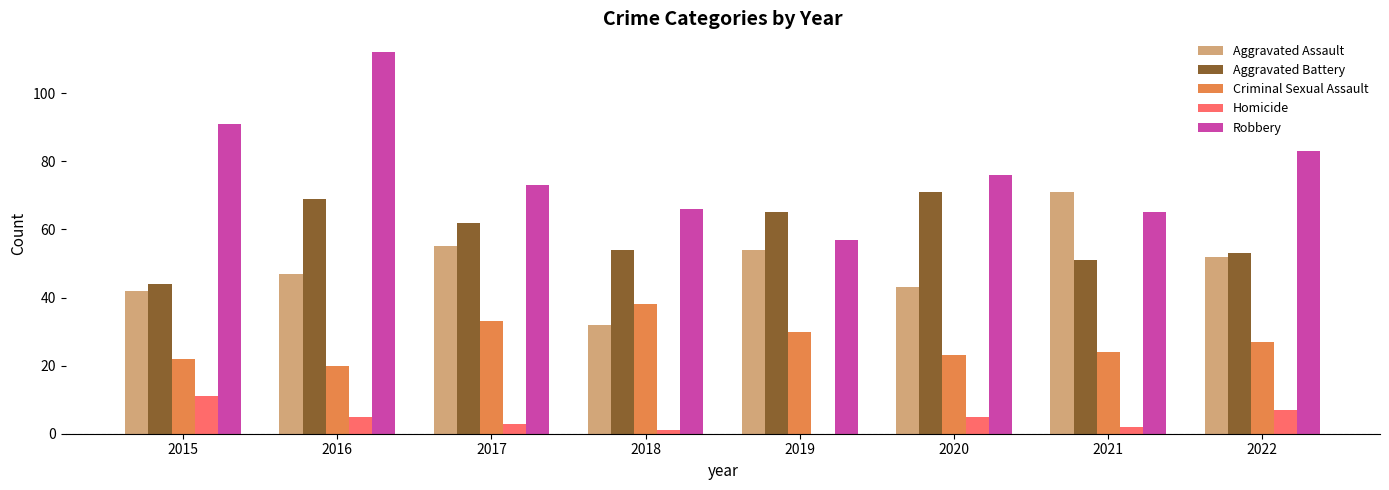

The Aggravated Battery series shows 44 at 2015. True or false?

True